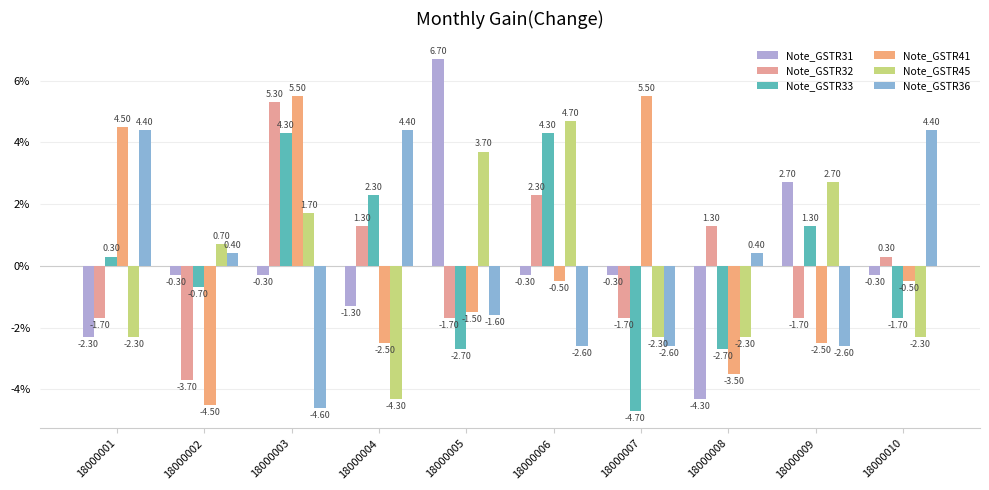

Reading right to left, transcribe all the data shown in this chart.

Note_GSTR31: 18000010=-0.3	18000009=2.7	18000008=-4.3	18000007=-0.3	18000006=-0.3	18000005=6.7	18000004=-1.3	18000003=-0.3	18000002=-0.3	18000001=-2.3
Note_GSTR32: 18000010=0.3	18000009=-1.7	18000008=1.3	18000007=-1.7	18000006=2.3	18000005=-1.7	18000004=1.3	18000003=5.3	18000002=-3.7	18000001=-1.7
Note_GSTR33: 18000010=-1.7	18000009=1.3	18000008=-2.7	18000007=-4.7	18000006=4.3	18000005=-2.7	18000004=2.3	18000003=4.3	18000002=-0.7	18000001=0.3
Note_GSTR41: 18000010=-0.5	18000009=-2.5	18000008=-3.5	18000007=5.5	18000006=-0.5	18000005=-1.5	18000004=-2.5	18000003=5.5	18000002=-4.5	18000001=4.5
Note_GSTR45: 18000010=-2.3	18000009=2.7	18000008=-2.3	18000007=-2.3	18000006=4.7	18000005=3.7	18000004=-4.3	18000003=1.7	18000002=0.7	18000001=-2.3
Note_GSTR36: 18000010=4.4	18000009=-2.6	18000008=0.4	18000007=-2.6	18000006=-2.6	18000005=-1.6	18000004=4.4	18000003=-4.6	18000002=0.4	18000001=4.4